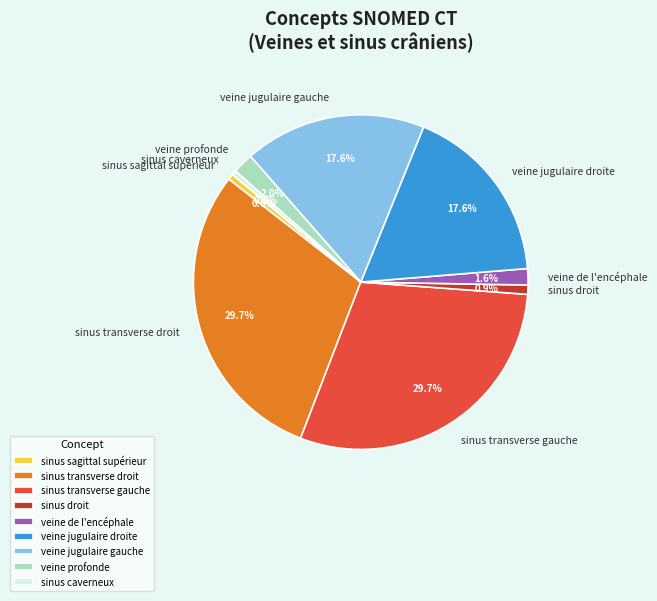

Combined, do veine profonde and veine jugulaire droite account for over 50%?

No